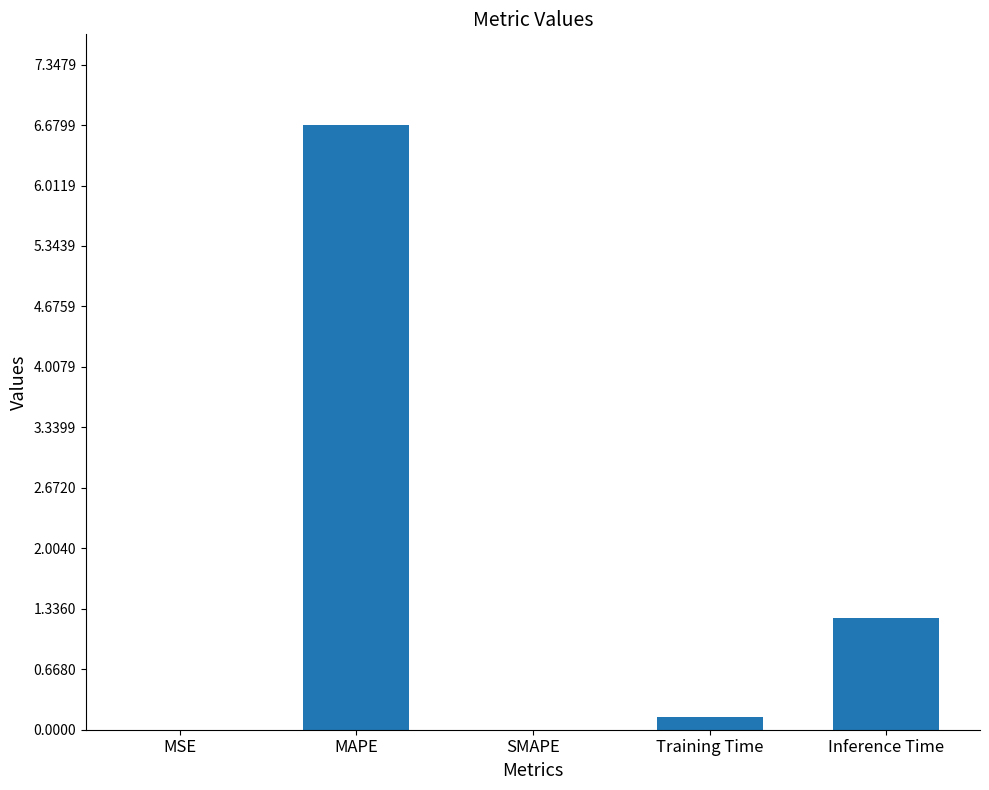

What is the maximum value shown in the chart?

6.7